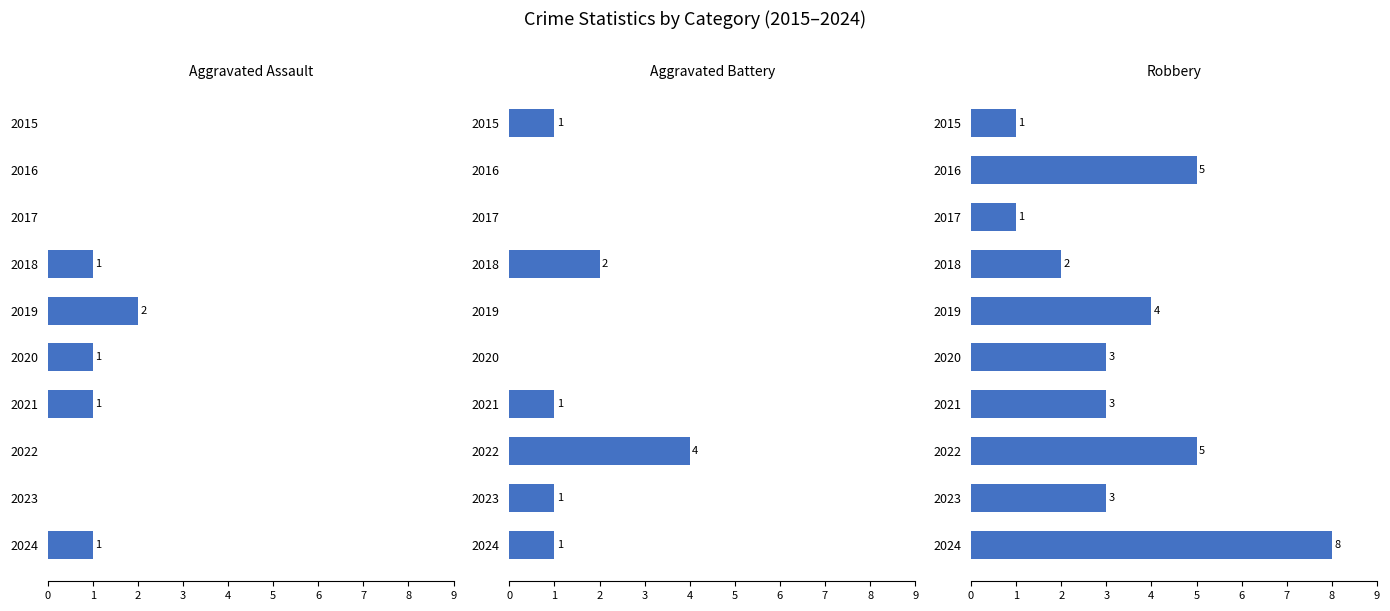

The Aggravated Battery series shows 3 at 2018. True or false?

False